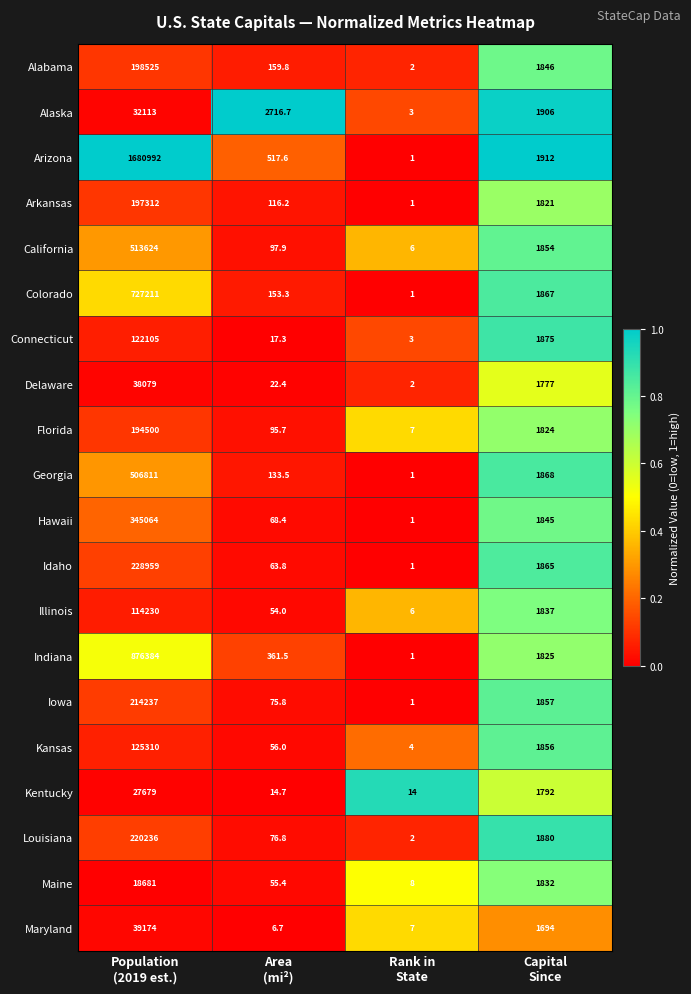

Rank the series by their maximum value, from lowest to highest.

Maine, Kentucky, Alaska, Delaware, Maryland, Illinois, Connecticut, Kansas, Florida, Arkansas, Alabama, Iowa, Louisiana, Idaho, Hawaii, Georgia, California, Colorado, Indiana, Arizona